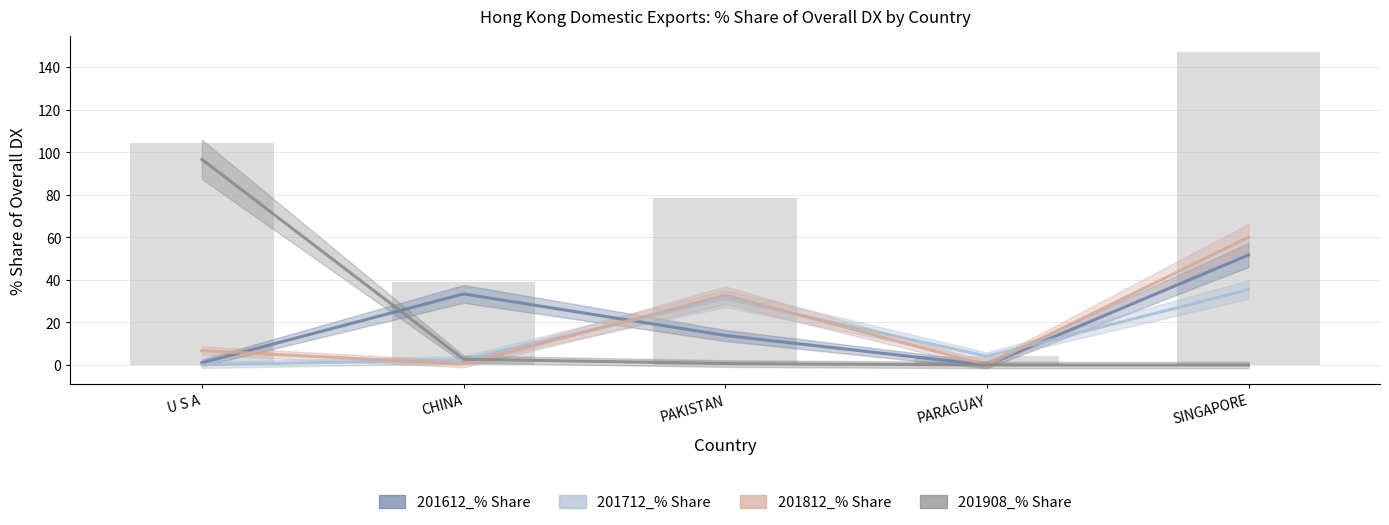

At which label is 201712_% Share closest to 17?

PARAGUAY